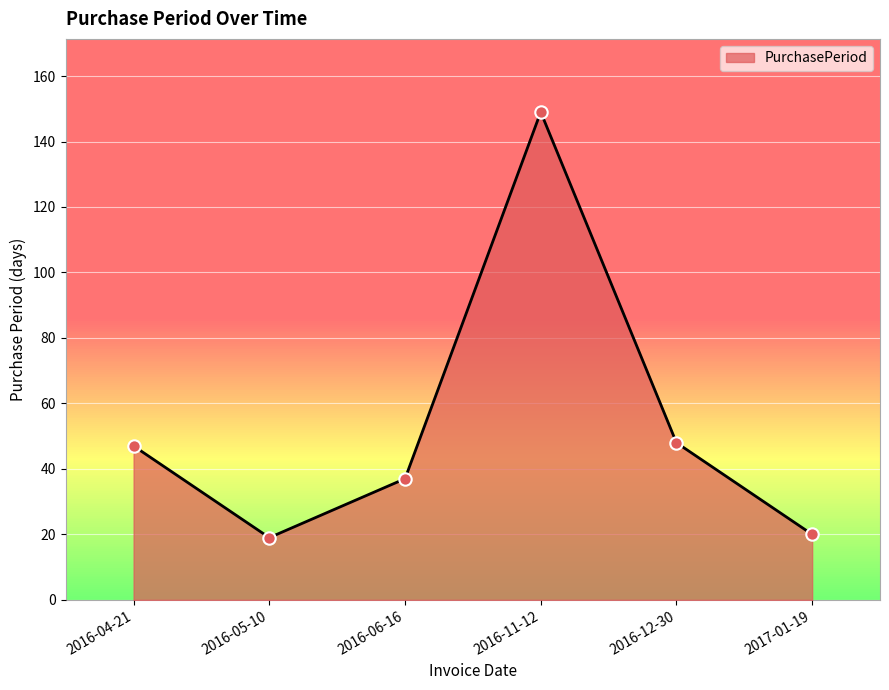

What is the change in value from 2016-05-10 to 2016-11-12?

+130